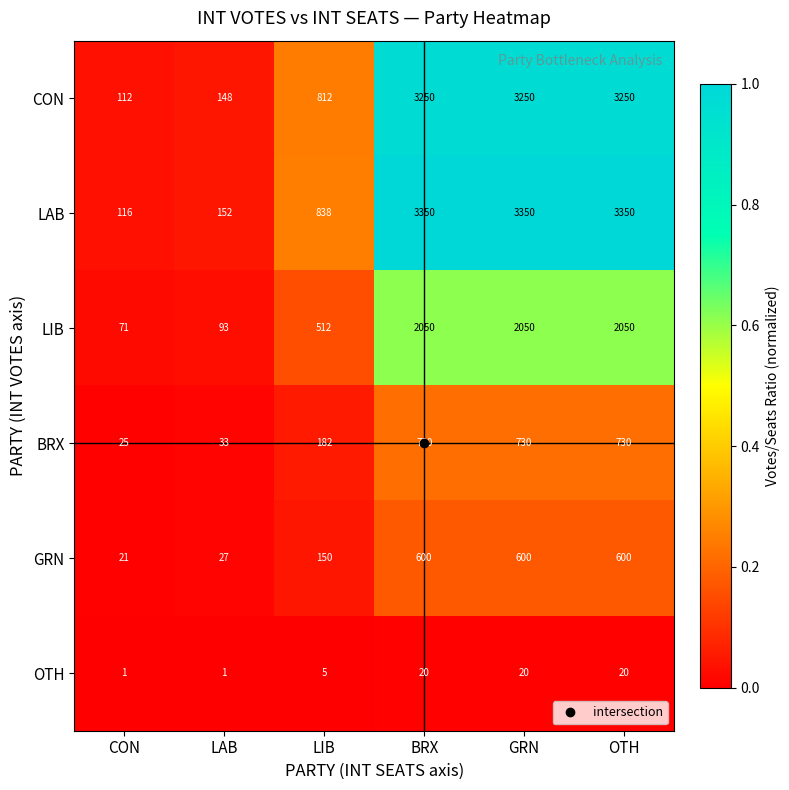

Is it true that LIB equals 150 at LAB?

False